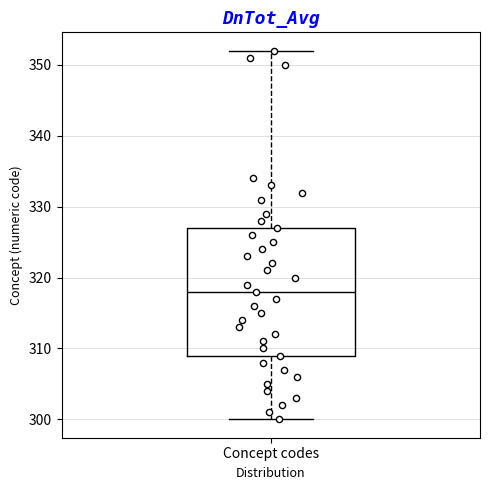

Where is the upper edge of the box for Concept codes on the y-axis? The values are not printed on the chart, so give them approximately, as read against the axis.

327